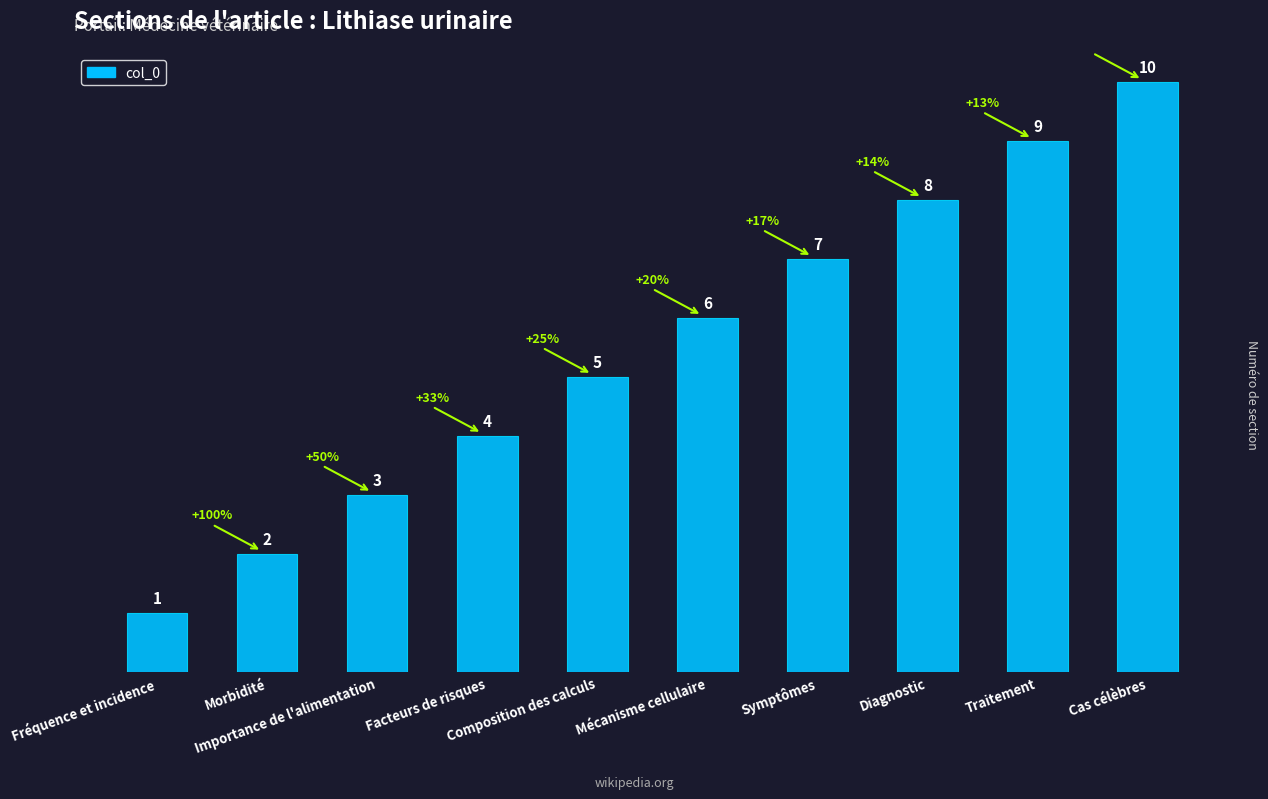

At which category does the chart reach its minimum across all series?

Fréquence et incidence